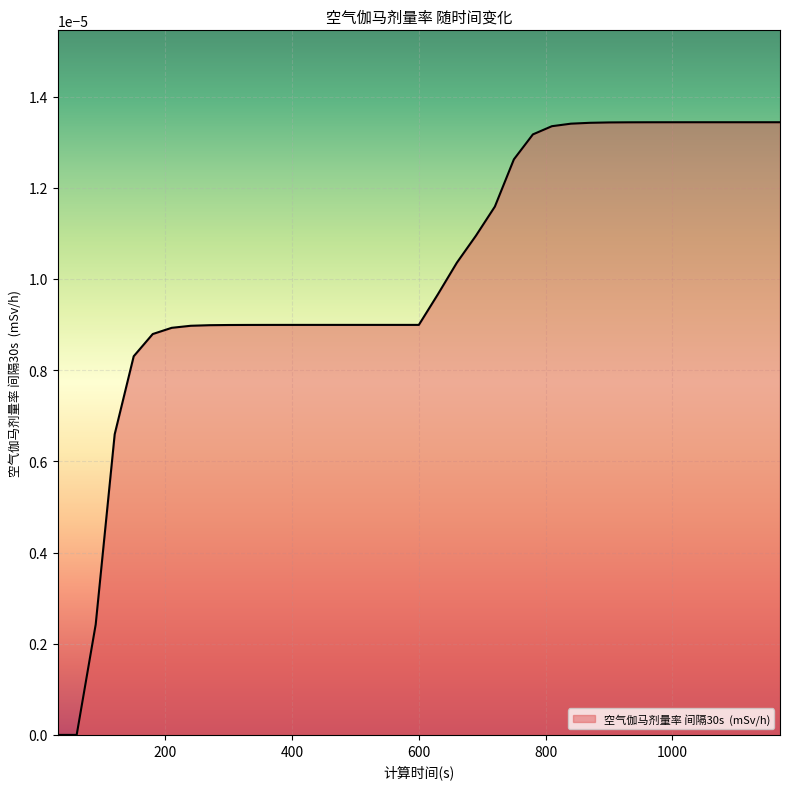

Does the chart have visible grid lines?

Yes